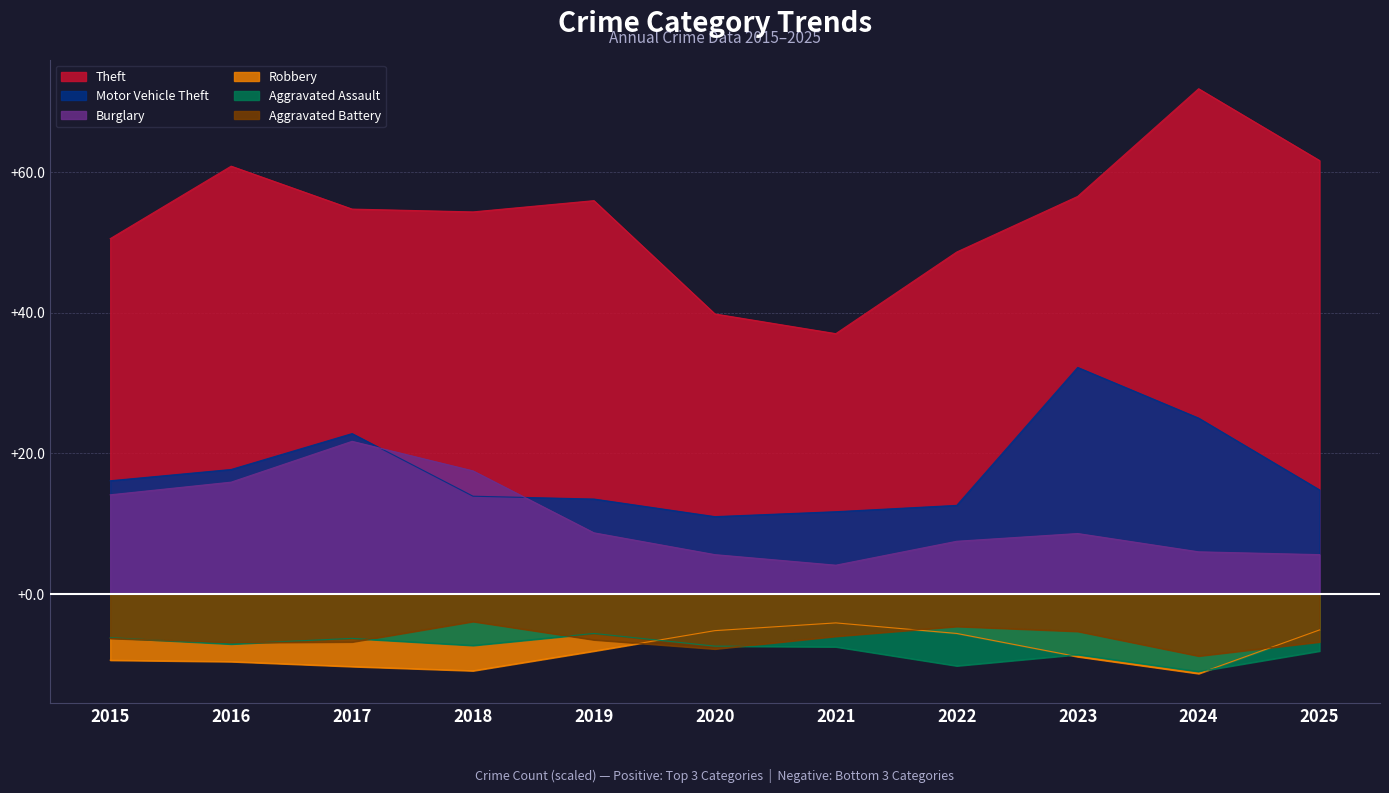

Is the value of Aggravated Battery at 2021 greater than the value of Motor Vehicle Theft at 2024?

No